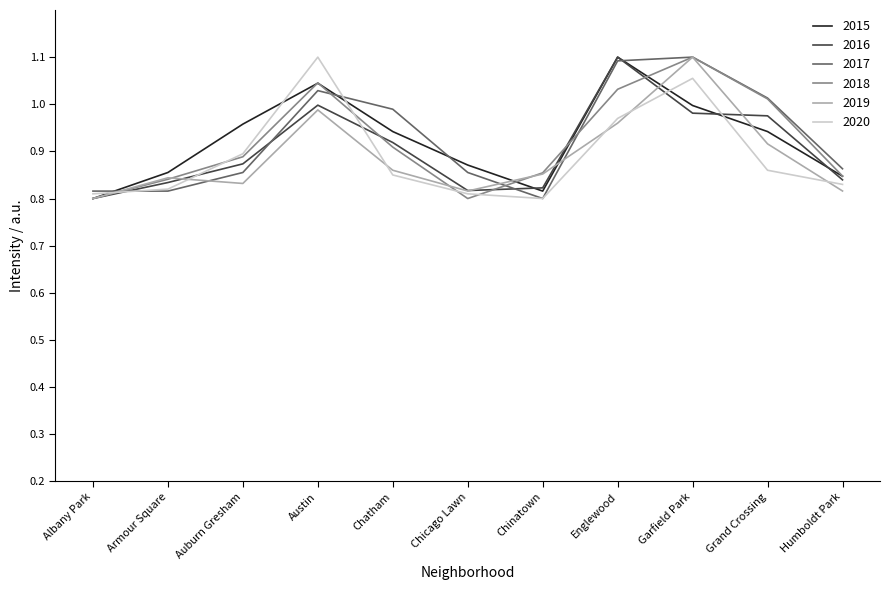

True or false: 2015 has a value of 0.3 at Auburn Gresham.

False